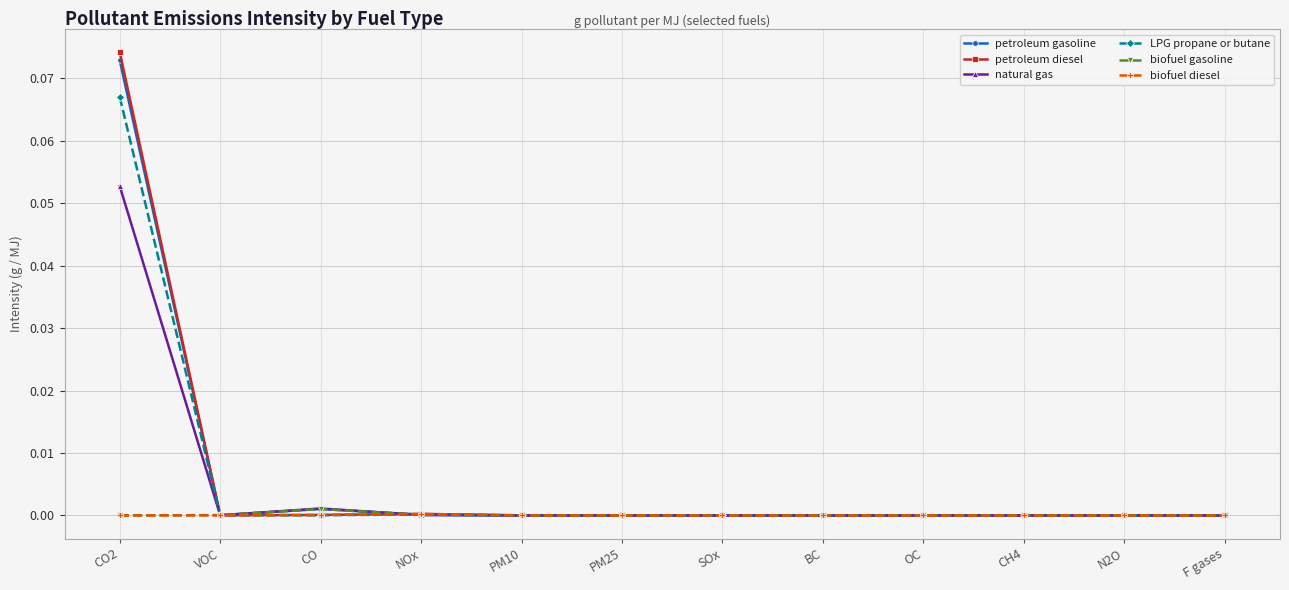

Between BC and OC, which series saw the biggest shift?

petroleum diesel